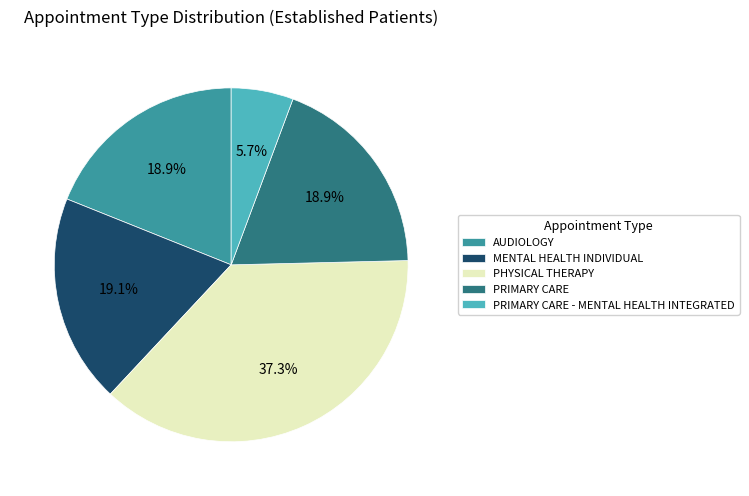

The MENTAL HEALTH INDIVIDUAL slice represents 12% of the pie. True or false?

False